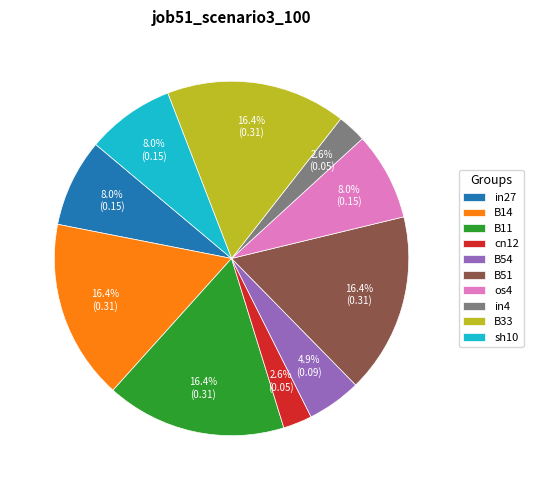

How much of the chart is everything except sh10?

92.0%